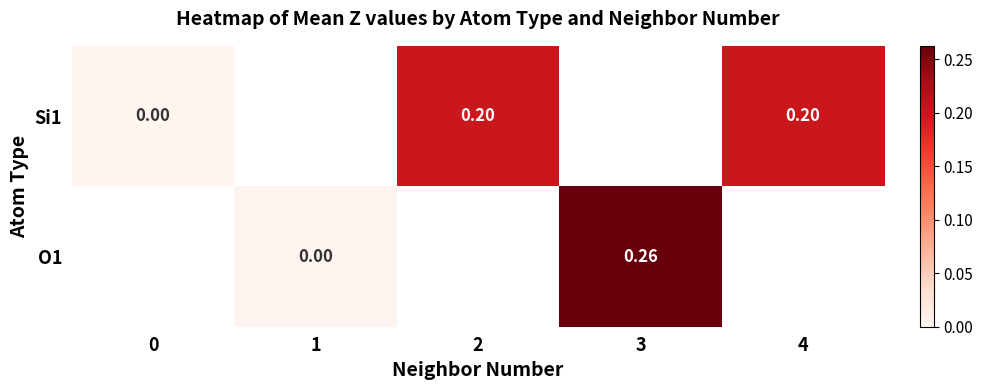

Rank the categories by O1 value from lowest to highest.

0, 1, 2, 3, 4